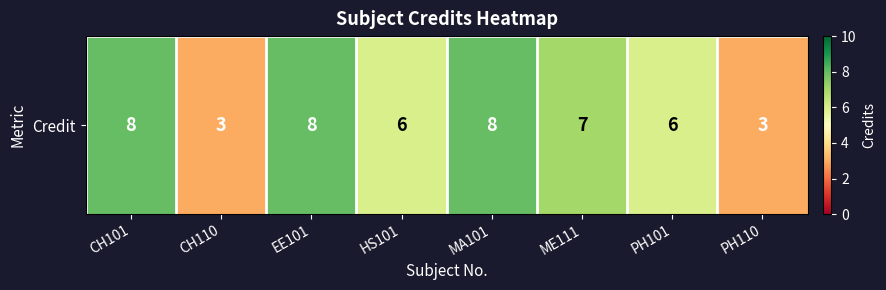

The chart shows a value of 6 at PH101. True or false?

True